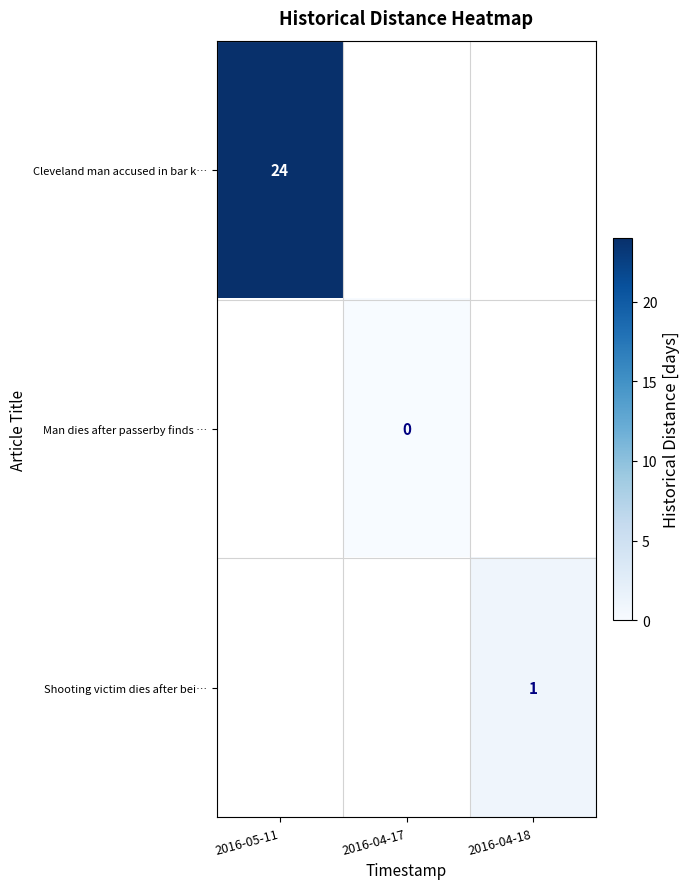

Is it true that Cleveland man accused in bar k… equals 34 at 2016-05-11?

False